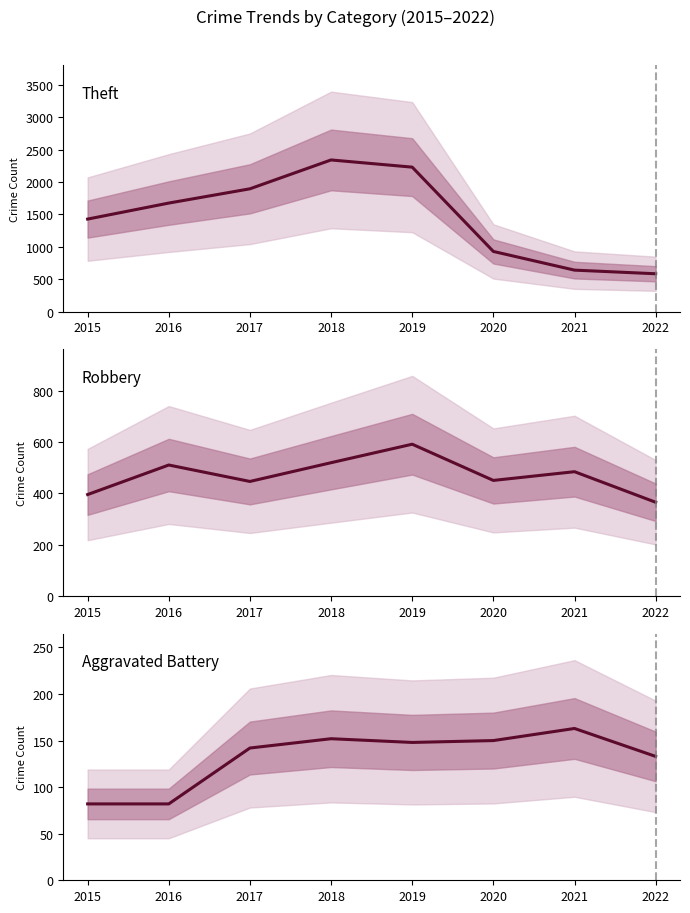

What is the total value across all series at 2016?

2268